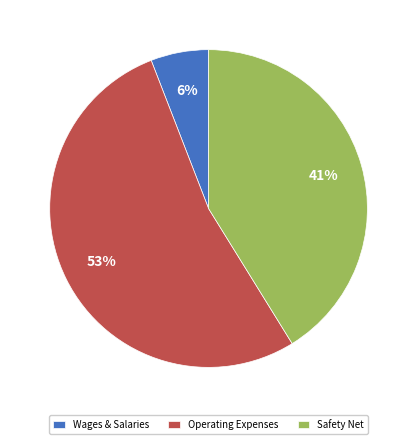

What is the ratio of the value at Safety Net to the value at Operating Expenses?

0.8